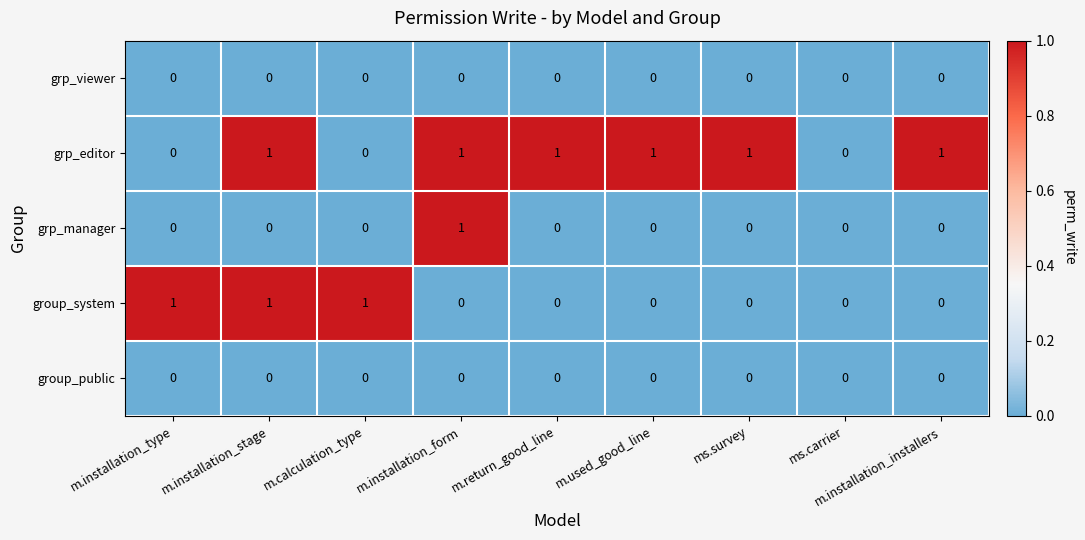

What is the greatest value displayed?

1